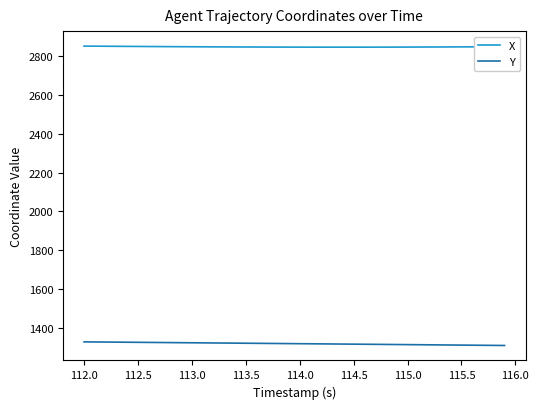

At how many categories does at least one series exceed 2045?

40